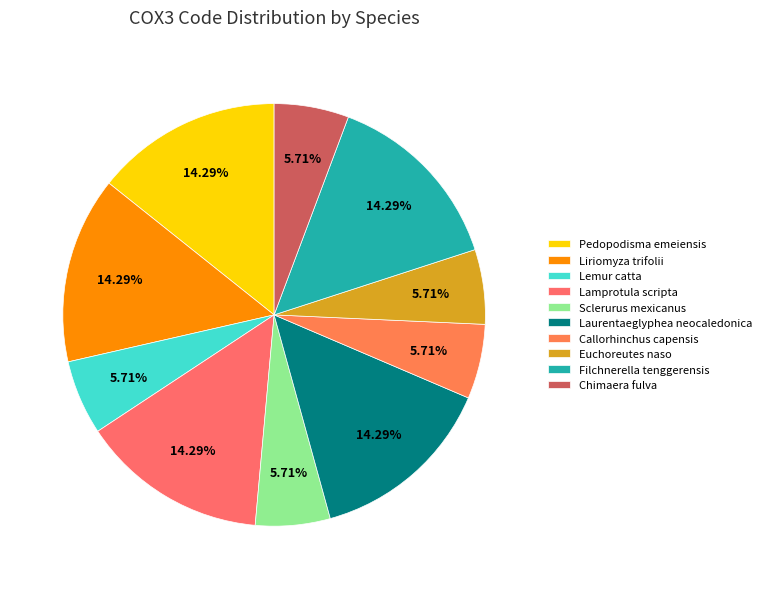

Which has a higher value, Chimaera fulva or Callorhinchus capensis?

Chimaera fulva